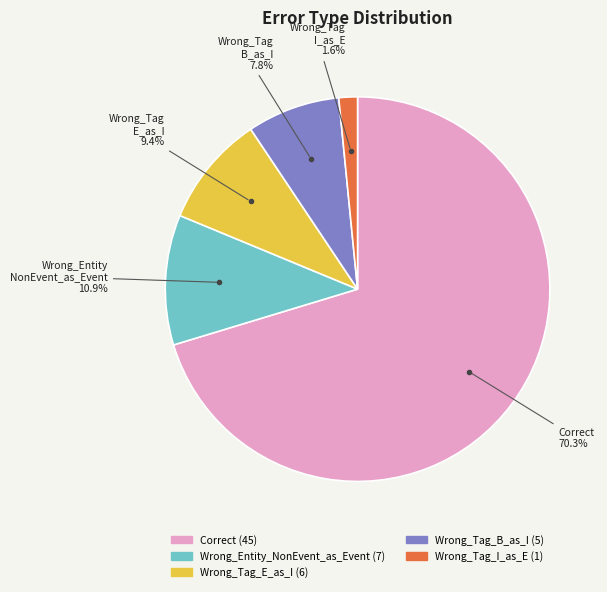

Combined, what portion of the pie is Correct and Wrong_Tag_I_as_E?

71.9%